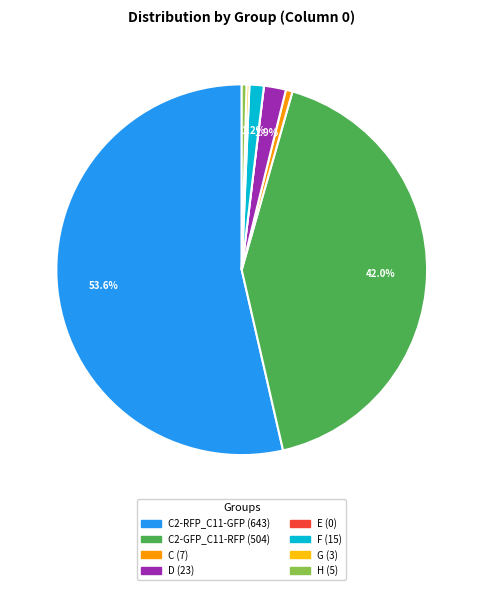

To the nearest percent, what is the difference between the largest and smallest slice percentages?

54%